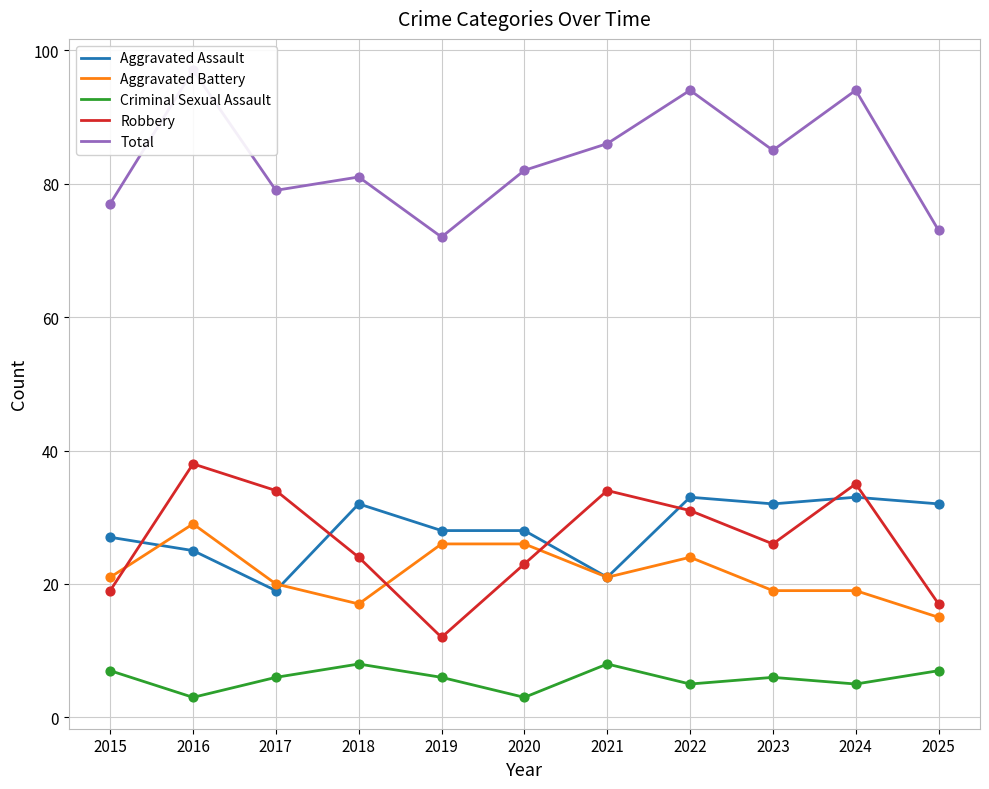

Is the value of Criminal Sexual Assault at 2017 greater than the value of Aggravated Assault at 2020?

No